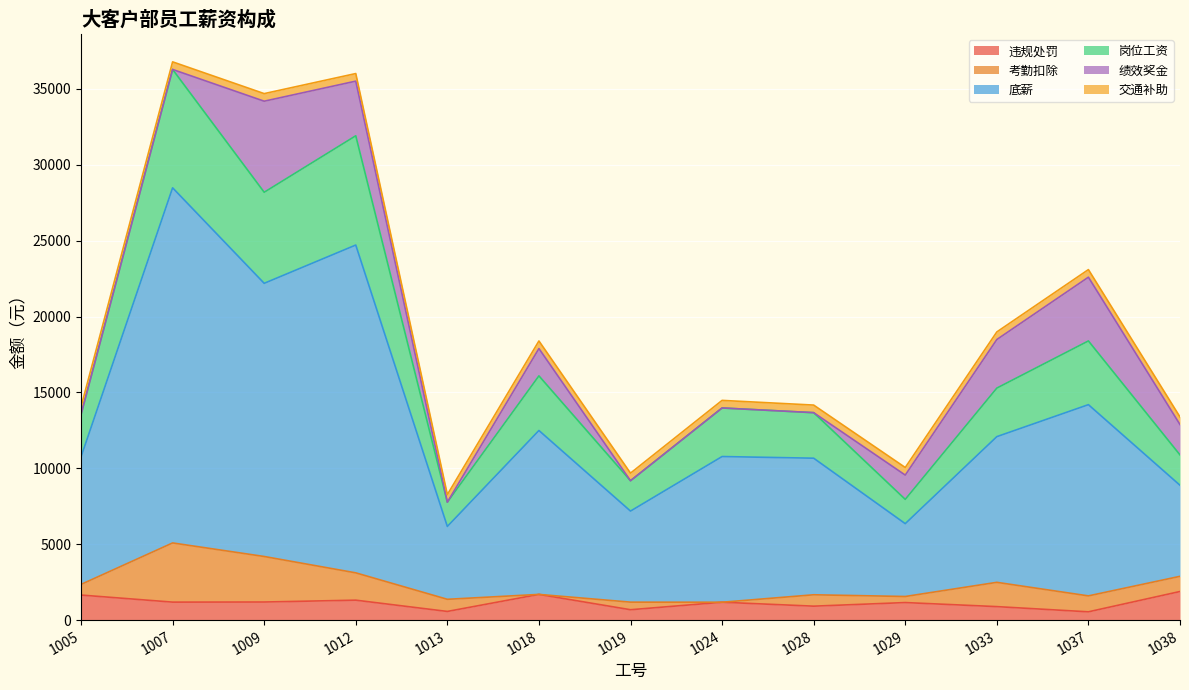

Is the value of 底薪 at 1024 greater than the value of 违规处罚 at 1024?

Yes